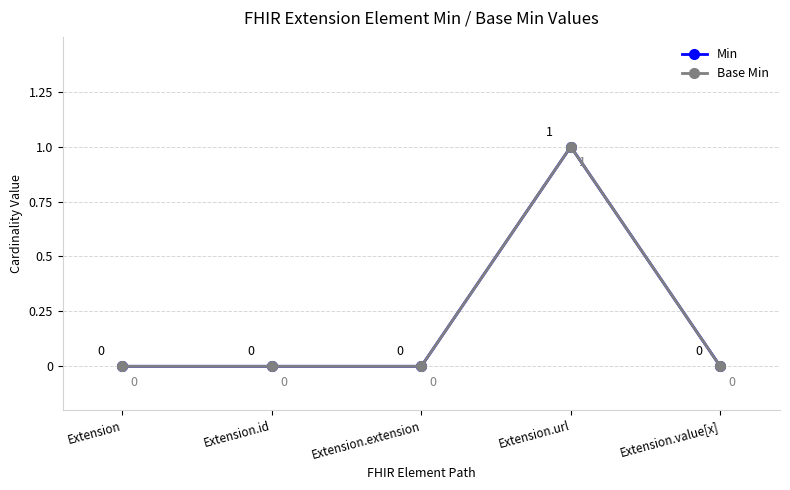

Is this an area chart (filled region under the line)?

No